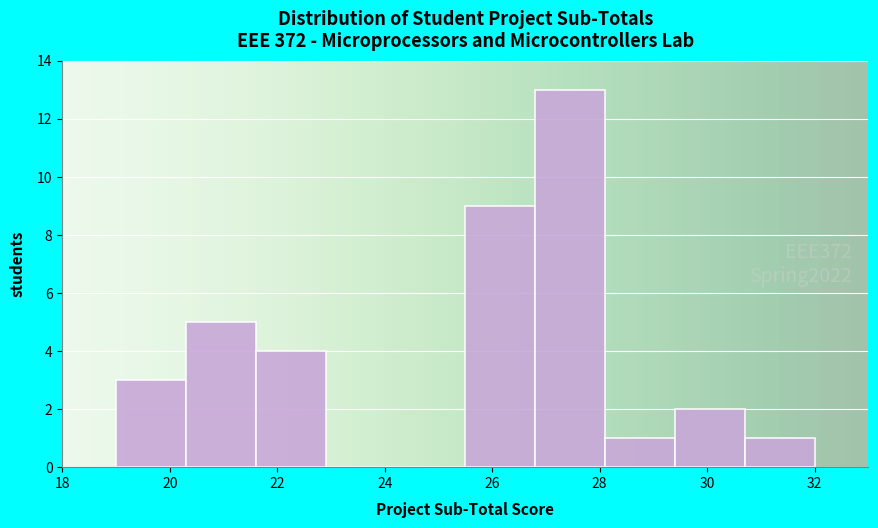

Which range on the x-axis has the tallest bar?

26.8 to 28.1